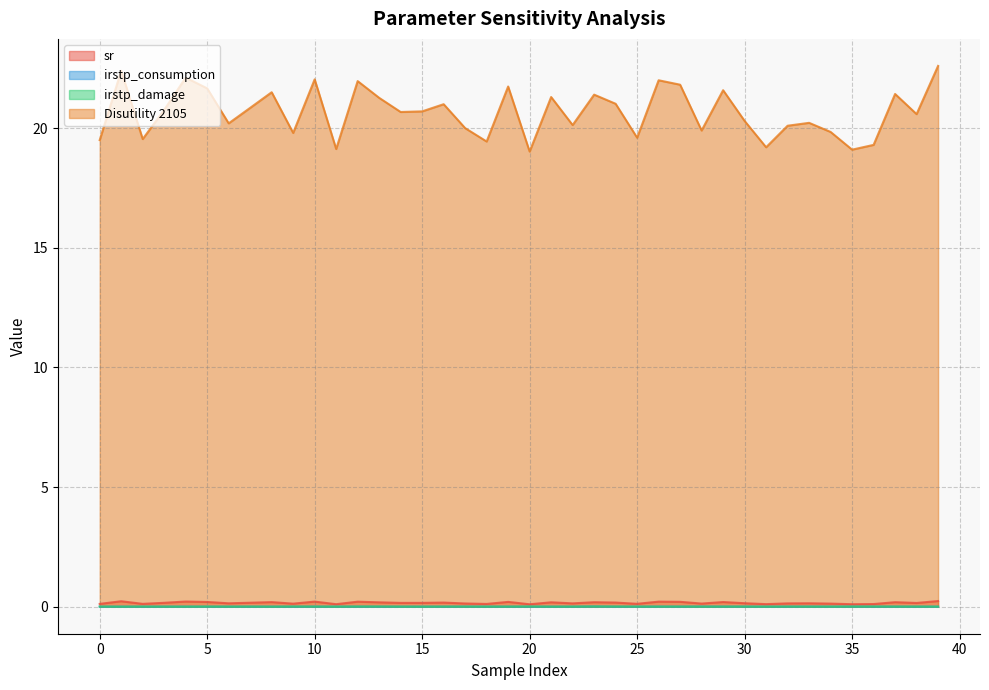

True or false: Disutility 2105 and irstp_consumption cross at least once.

False